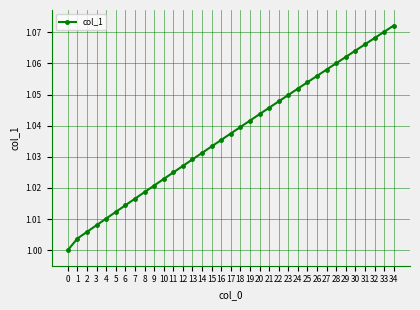

How many distinct data groups are displayed?

1